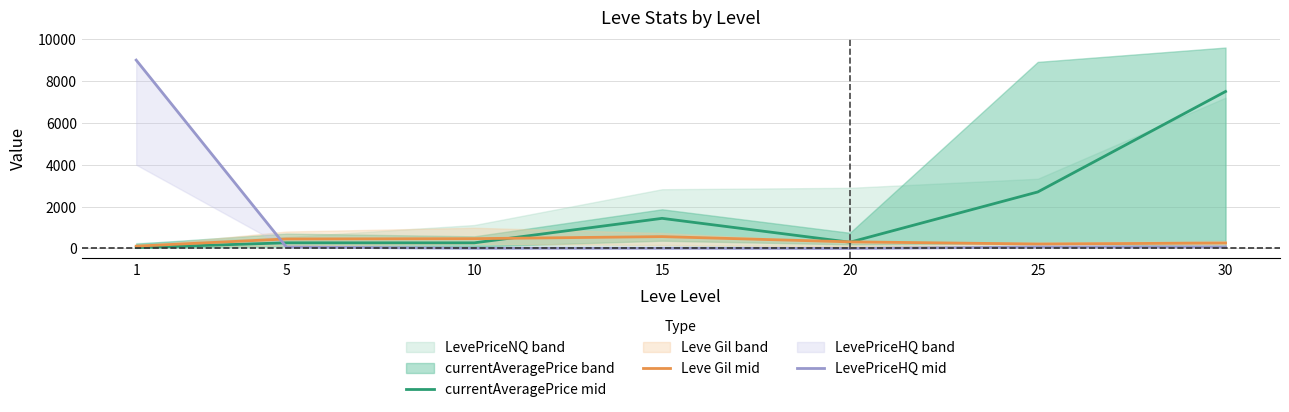

The value of currentAveragePrice mid at 15 is 2318.5. True or false?

False